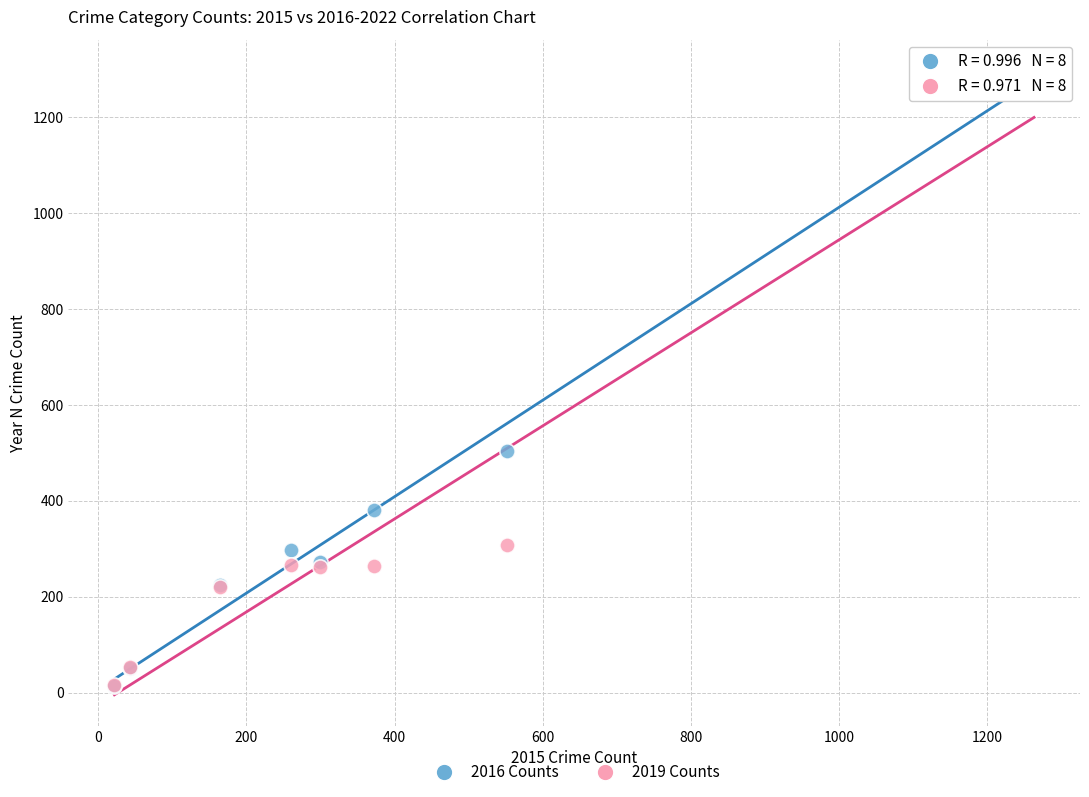

Across all series, what Y value is closest to 655?

505